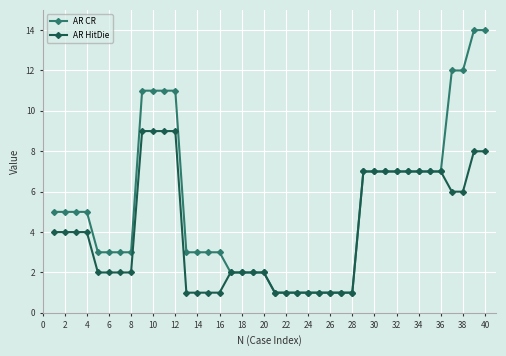

Which series has the largest total across all categories?

AR CR